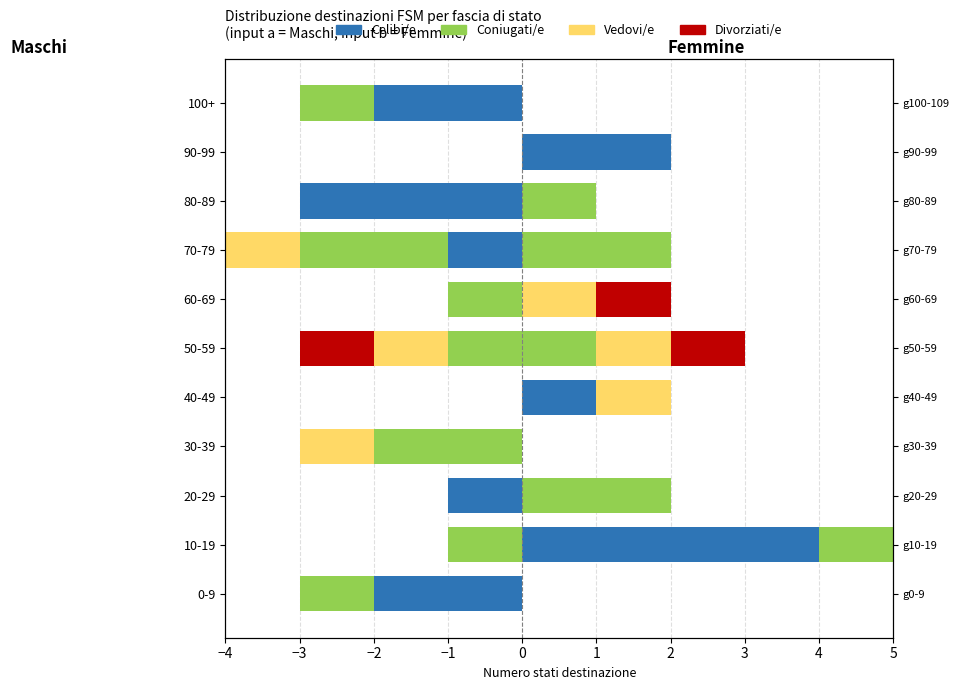

True or false: Coniugati/e has a value of -1 at 100+.

True